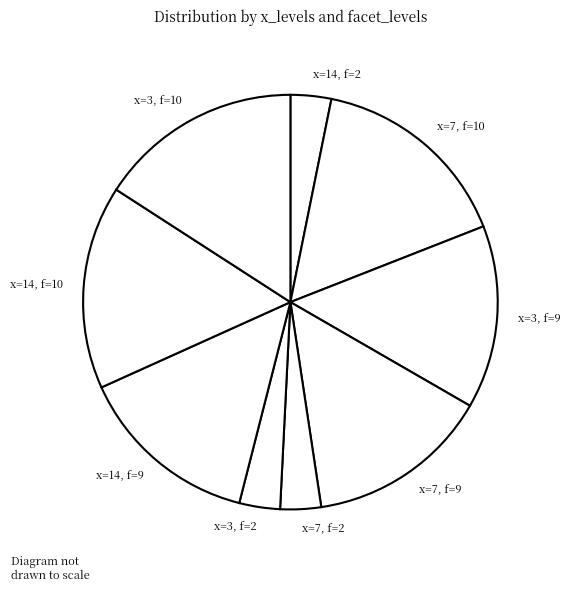

Is there a majority slice in this chart?

No